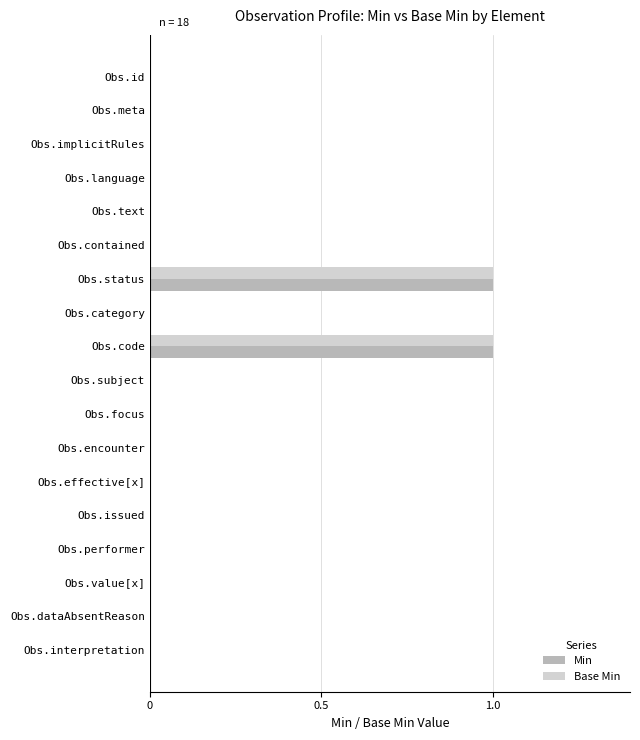

Is the value of Min at Obs.status greater than the value of Base Min at Obs.value[x]?

Yes